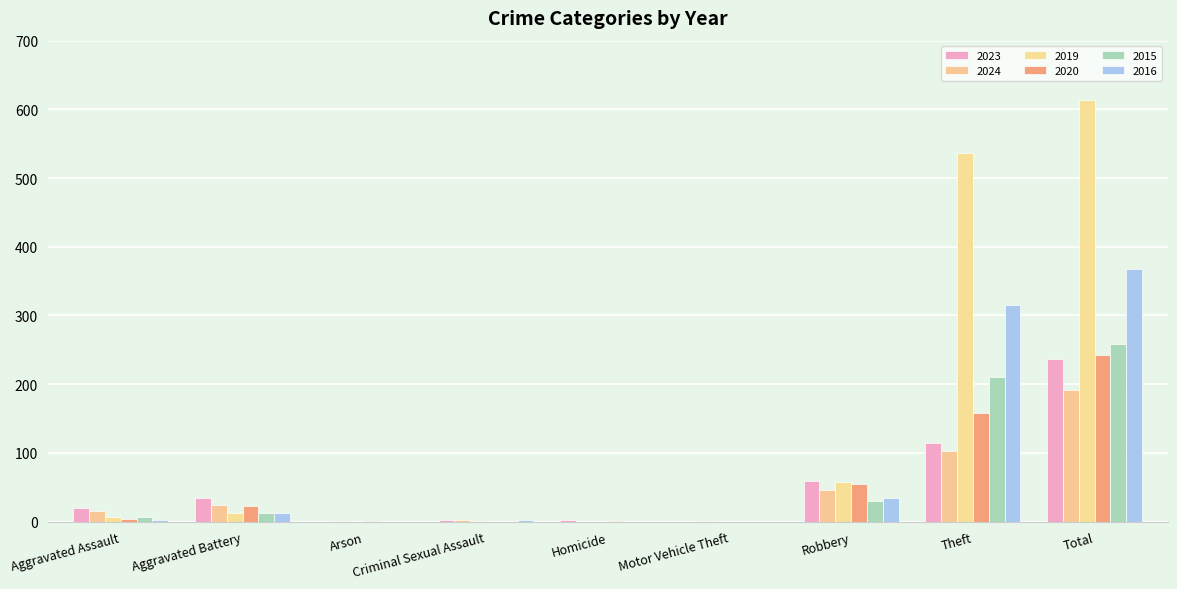

Reading left to right, extract all data points from this chart.

2023: 20	35	0	3	2	0	59	115	236
2024: 15	24	1	2	0	1	46	103	192
2019: 6	13	0	1	0	0	57	536	613
2020: 4	23	1	0	1	0	55	158	242
2015: 6	12	0	0	0	0	30	211	259
2016: 3	13	0	2	0	0	35	315	368